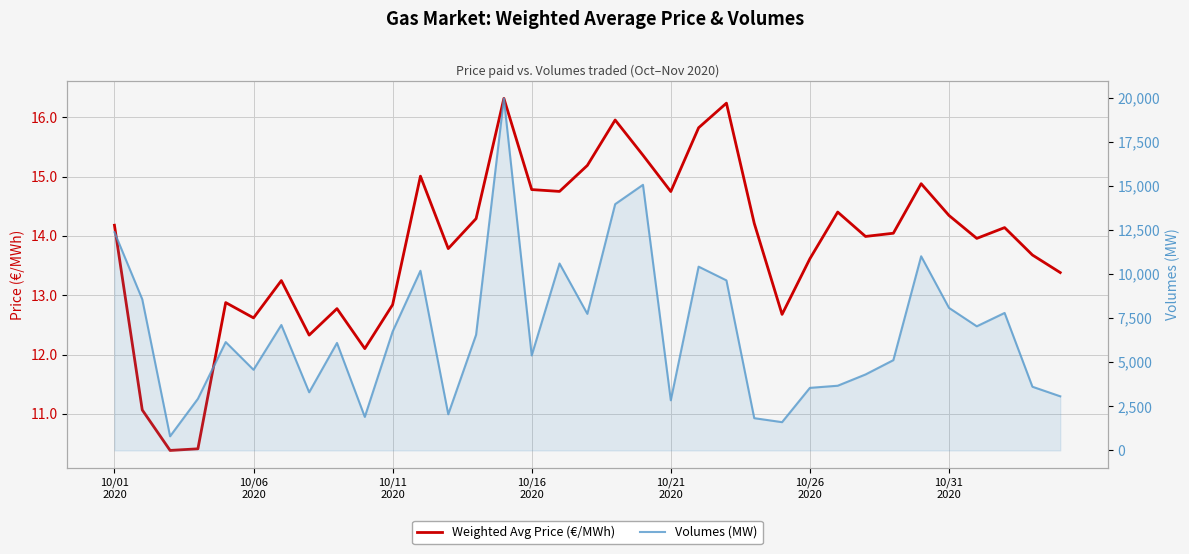

At which category does the chart reach its peak across all series?

14